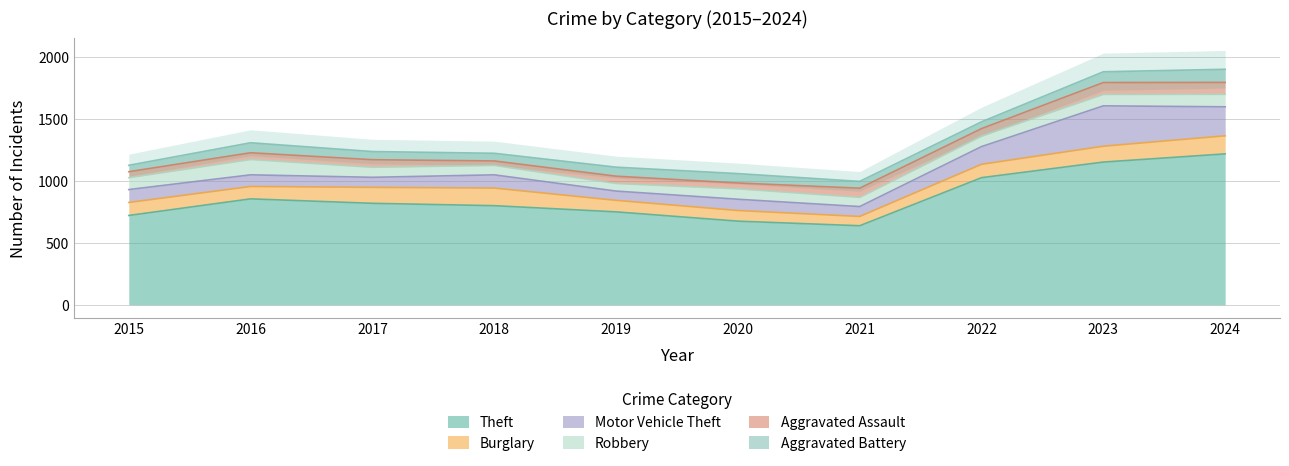

Which series changed the most between 2016 and 2020?

Theft